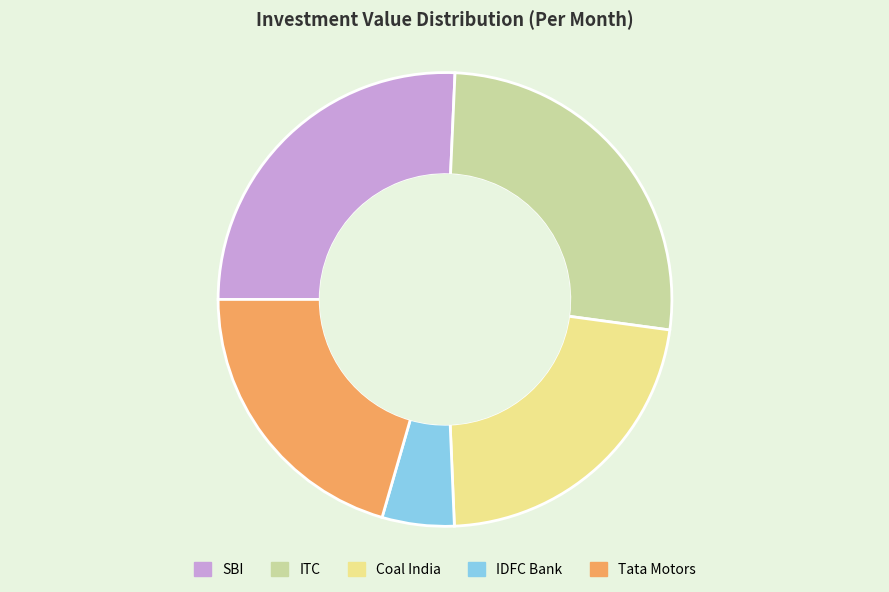

Combined, do IDFC Bank and Coal India account for over 50%?

No